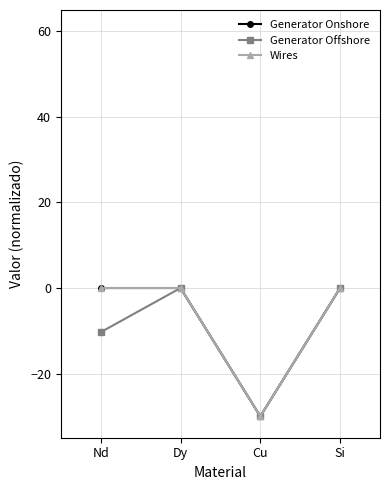

Reading left to right, list all the values displayed in this chart.

Generator Onshore: Nd=0.0	Dy=0.0	Cu=-30.0	Si=0.0
Generator Offshore: Nd=-10.3	Dy=0.0	Cu=-30.0	Si=0.0
Wires: Nd=0.0	Dy=0.0	Cu=-30.0	Si=0.0